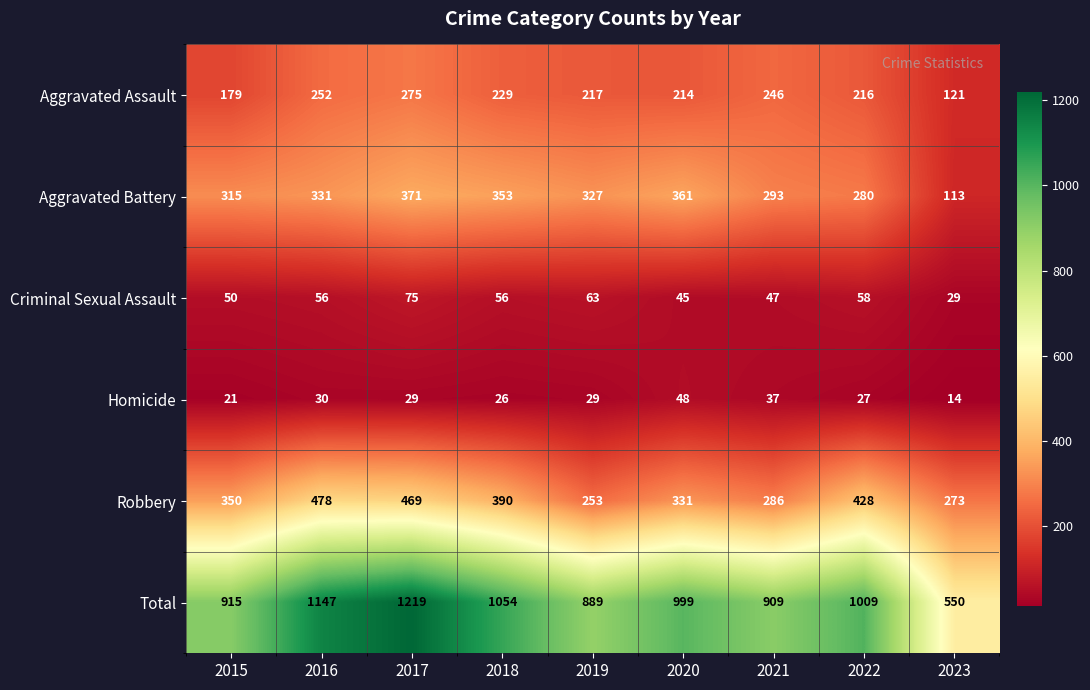

What is the total value across all series at 2015?

1830